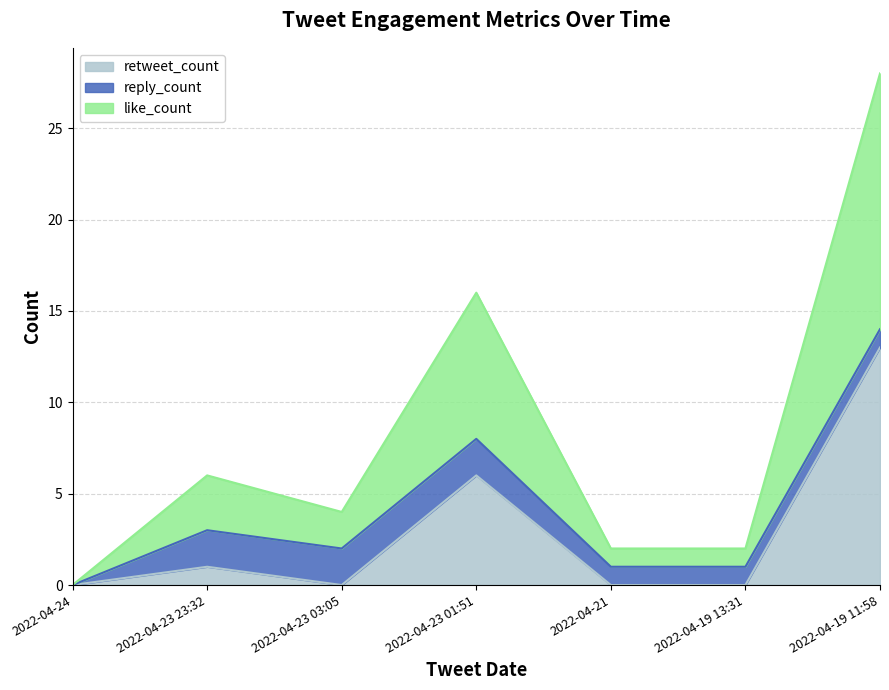

How many positive values does the like_count series have?

6